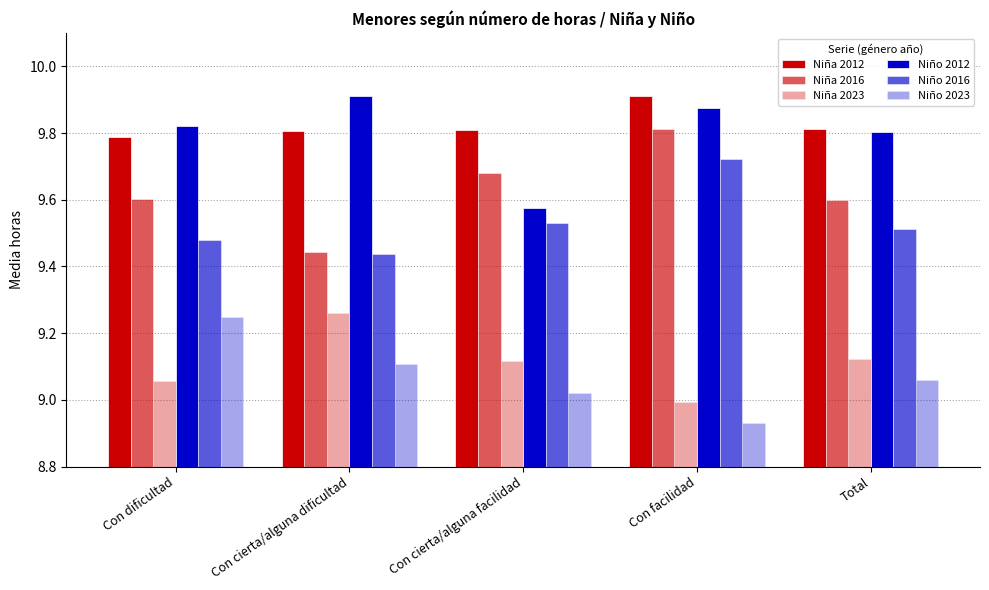

List the labels in order of Niño 2012 value, largest first.

Con cierta/alguna dificultad, Con facilidad, Con dificultad, Total, Con cierta/alguna facilidad